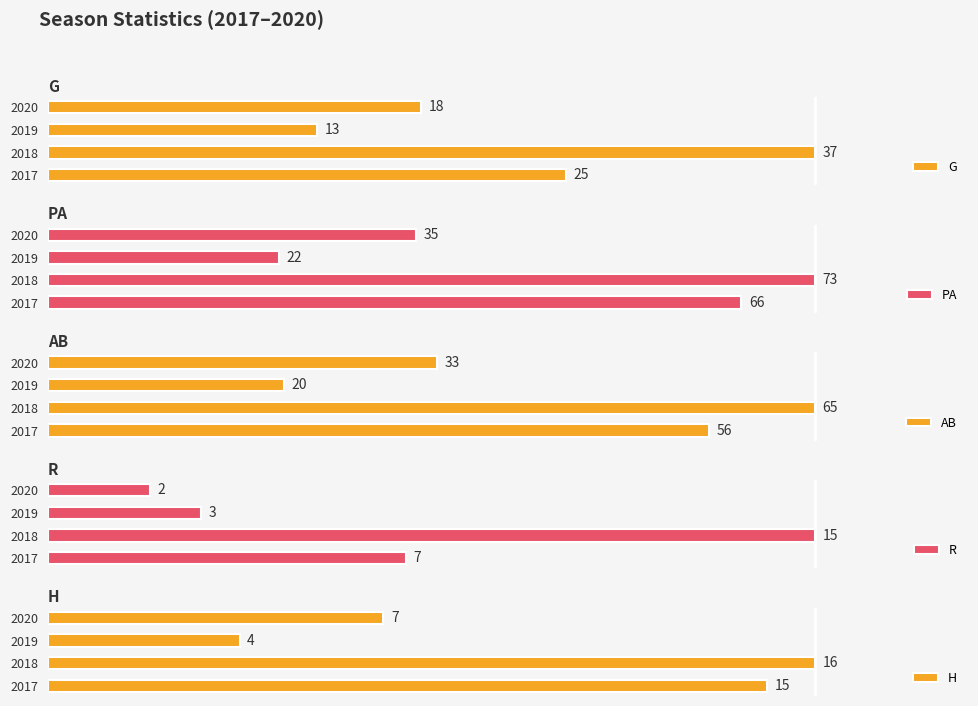

How many categories are shown in the chart?

4